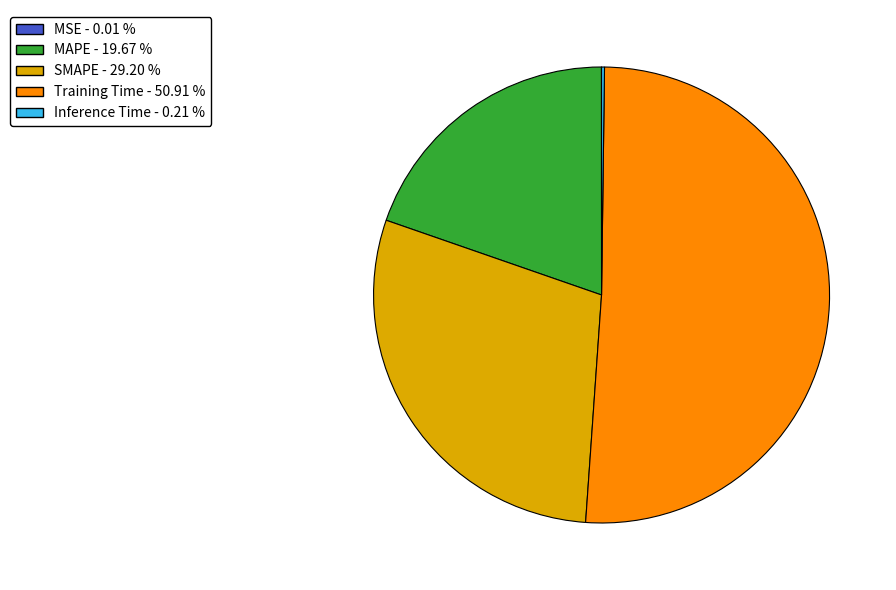

Between MAPE and SMAPE, which is larger?

SMAPE